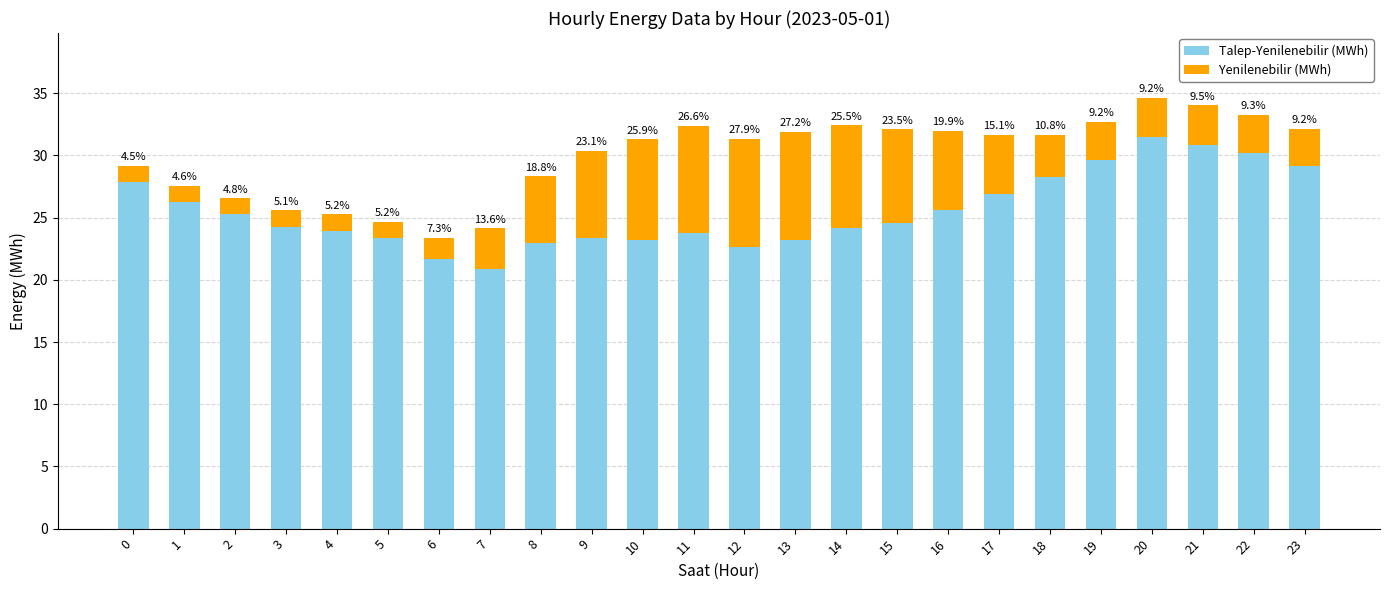

What are all the series names shown in the legend?

Talep-Yenilenebilir (MWh), Yenilenebilir (MWh)